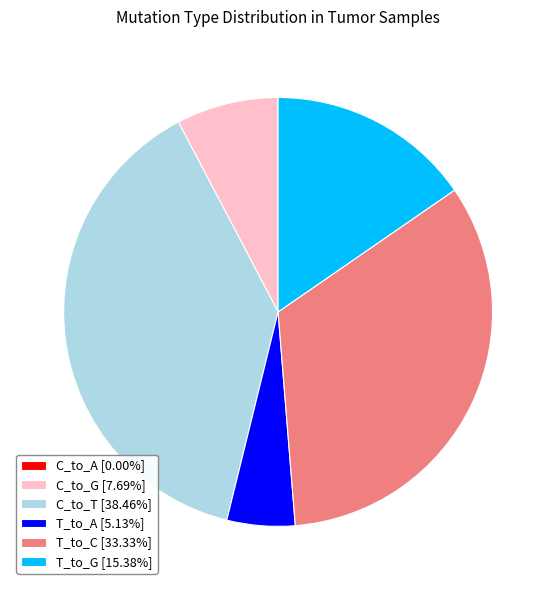

Does any single category account for the majority?

No